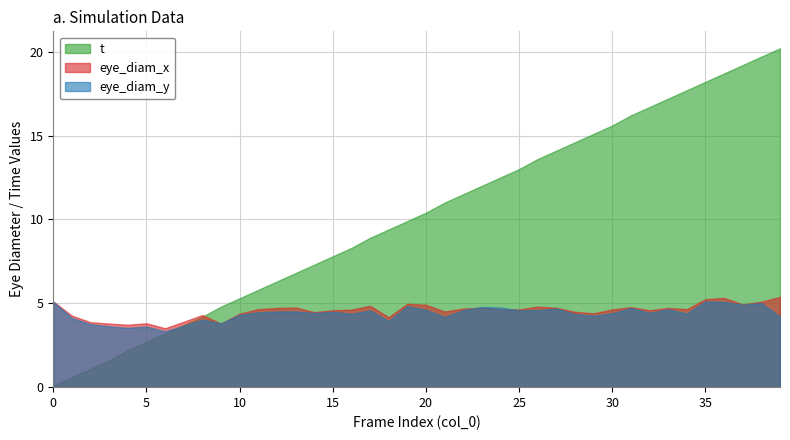

Reading right to left, what are all the values shown in this chart?

eye_diam_x: 39=5.4	38=5.1	37=4.9	36=5.3	35=5.2	34=4.7	33=4.7	32=4.6	31=4.8	30=4.6	29=4.4	28=4.5	27=4.7	26=4.8	25=4.6	24=4.6	23=4.7	22=4.7	21=4.5	20=4.9	19=5.0	18=4.2	17=4.8	16=4.6	15=4.6	14=4.5	13=4.8	12=4.7	11=4.7	10=4.4	9=3.8	8=4.3	7=3.9	6=3.5	5=3.8	4=3.7	3=3.8	2=3.9	1=4.3	0=5.1
eye_diam_y: 39=4.2	38=5.0	37=4.9	36=5.1	35=5.1	34=4.4	33=4.6	32=4.4	31=4.7	30=4.4	29=4.3	28=4.3	27=4.7	26=4.6	25=4.6	24=4.8	23=4.8	22=4.6	21=4.2	20=4.6	19=4.8	18=3.9	17=4.6	16=4.4	15=4.5	14=4.4	13=4.5	12=4.5	11=4.5	10=4.3	9=3.8	8=4.0	7=3.7	6=3.3	5=3.6	4=3.5	3=3.6	2=3.8	1=4.1	0=5.1
t: 39=20.2	38=19.7	37=19.2	36=18.7	35=18.2	34=17.7	33=17.2	32=16.7	31=16.2	30=15.6	29=15.1	28=14.6	27=14.1	26=13.6	25=13.0	24=12.5	23=12.0	22=11.5	21=11.0	20=10.4	19=9.9	18=9.4	17=8.9	16=8.3	15=7.8	14=7.3	13=6.8	12=6.3	11=5.8	10=5.3	9=4.8	8=4.2	7=3.7	6=3.2	5=2.7	4=2.2	3=1.6	2=1.1	1=0.6	0=0.1